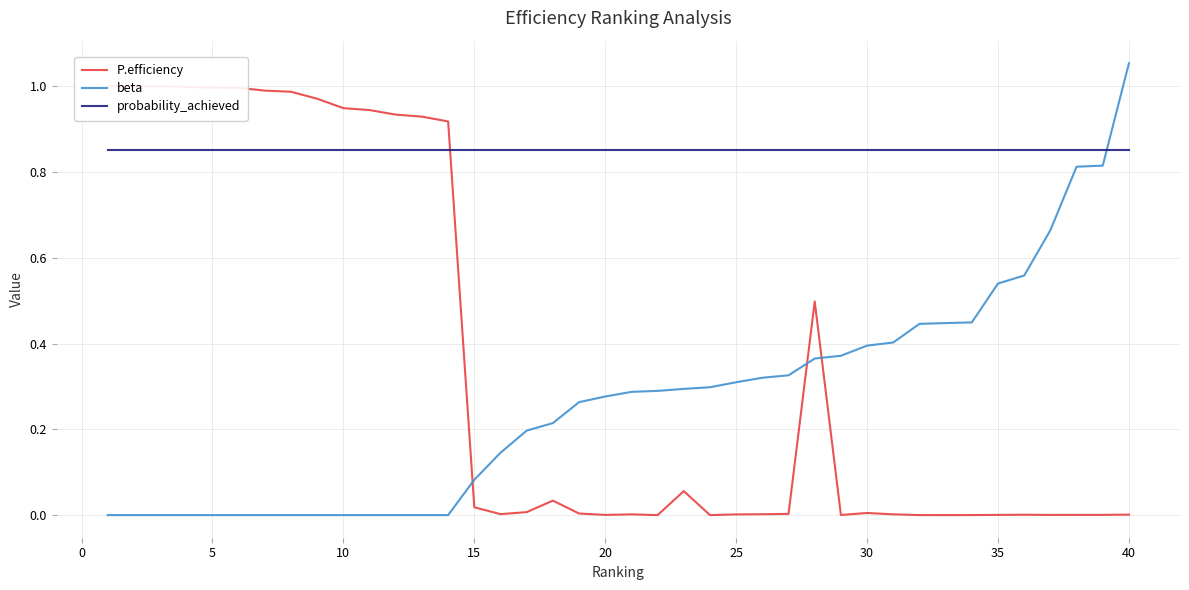

The value of probability_achieved at 20 is 0.2. True or false?

False